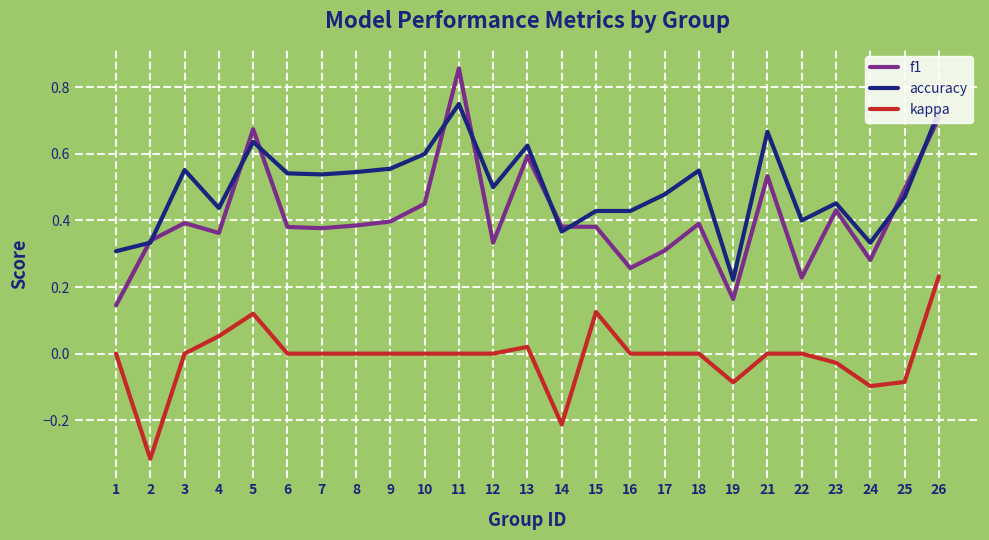

At which category is the sum across all series the highest?

26